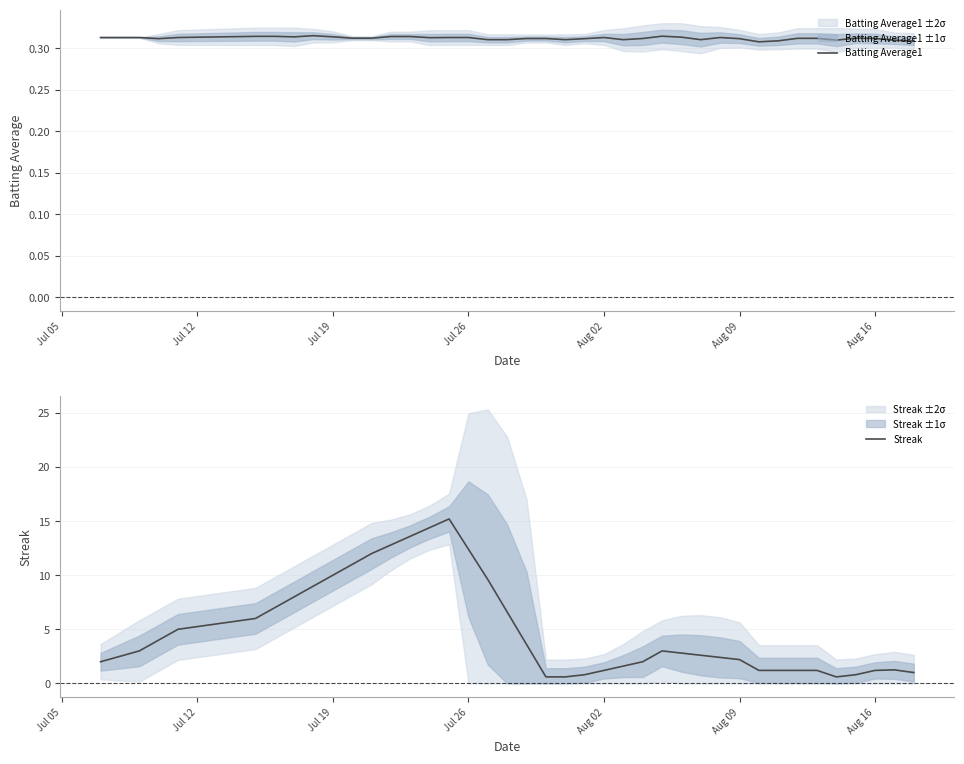

Does the chart display data point markers on the line(s)?

No